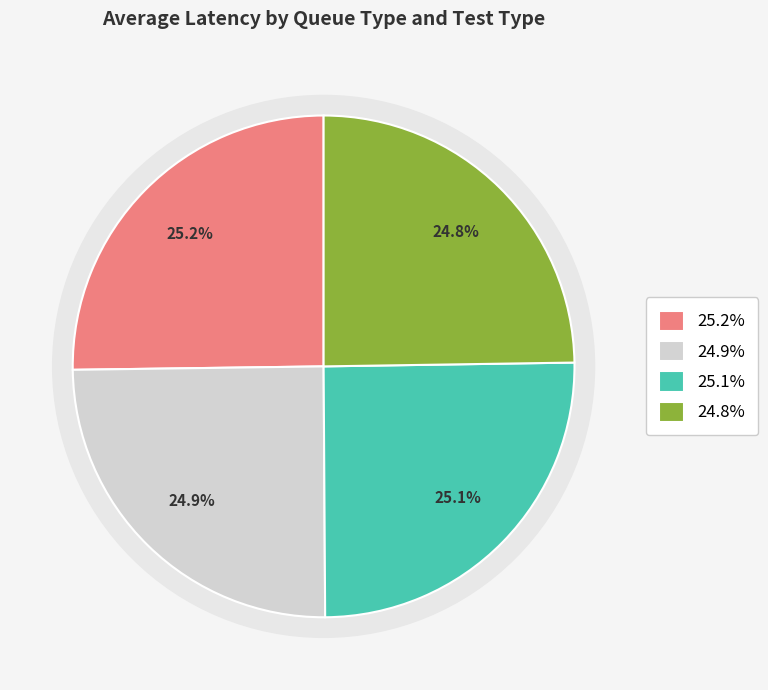

To the nearest percent, what is the average slice percentage?

25%